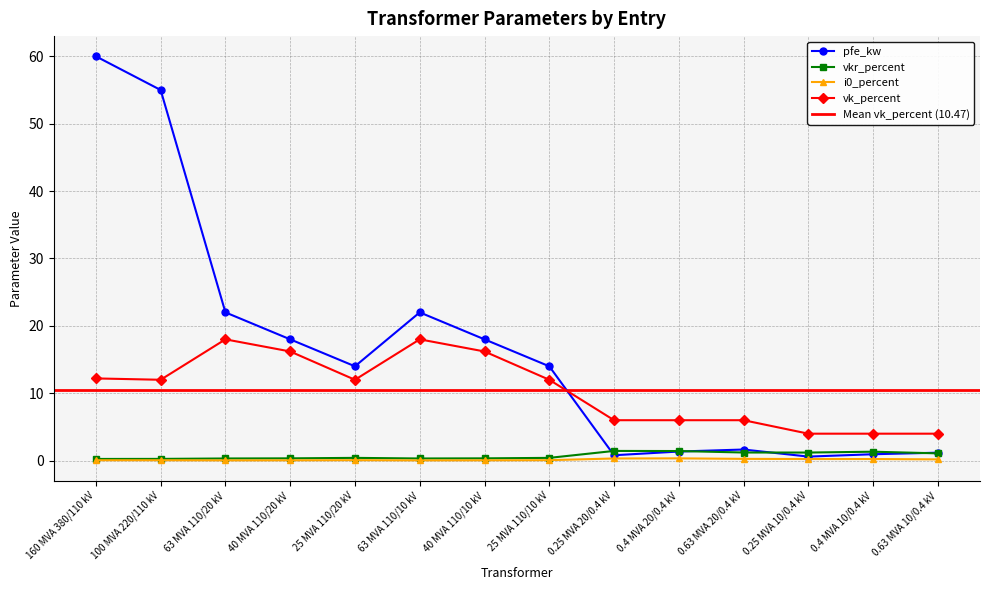

The value of i0_percent at 63 MVA 110/10 kV is 0.0. True or false?

False